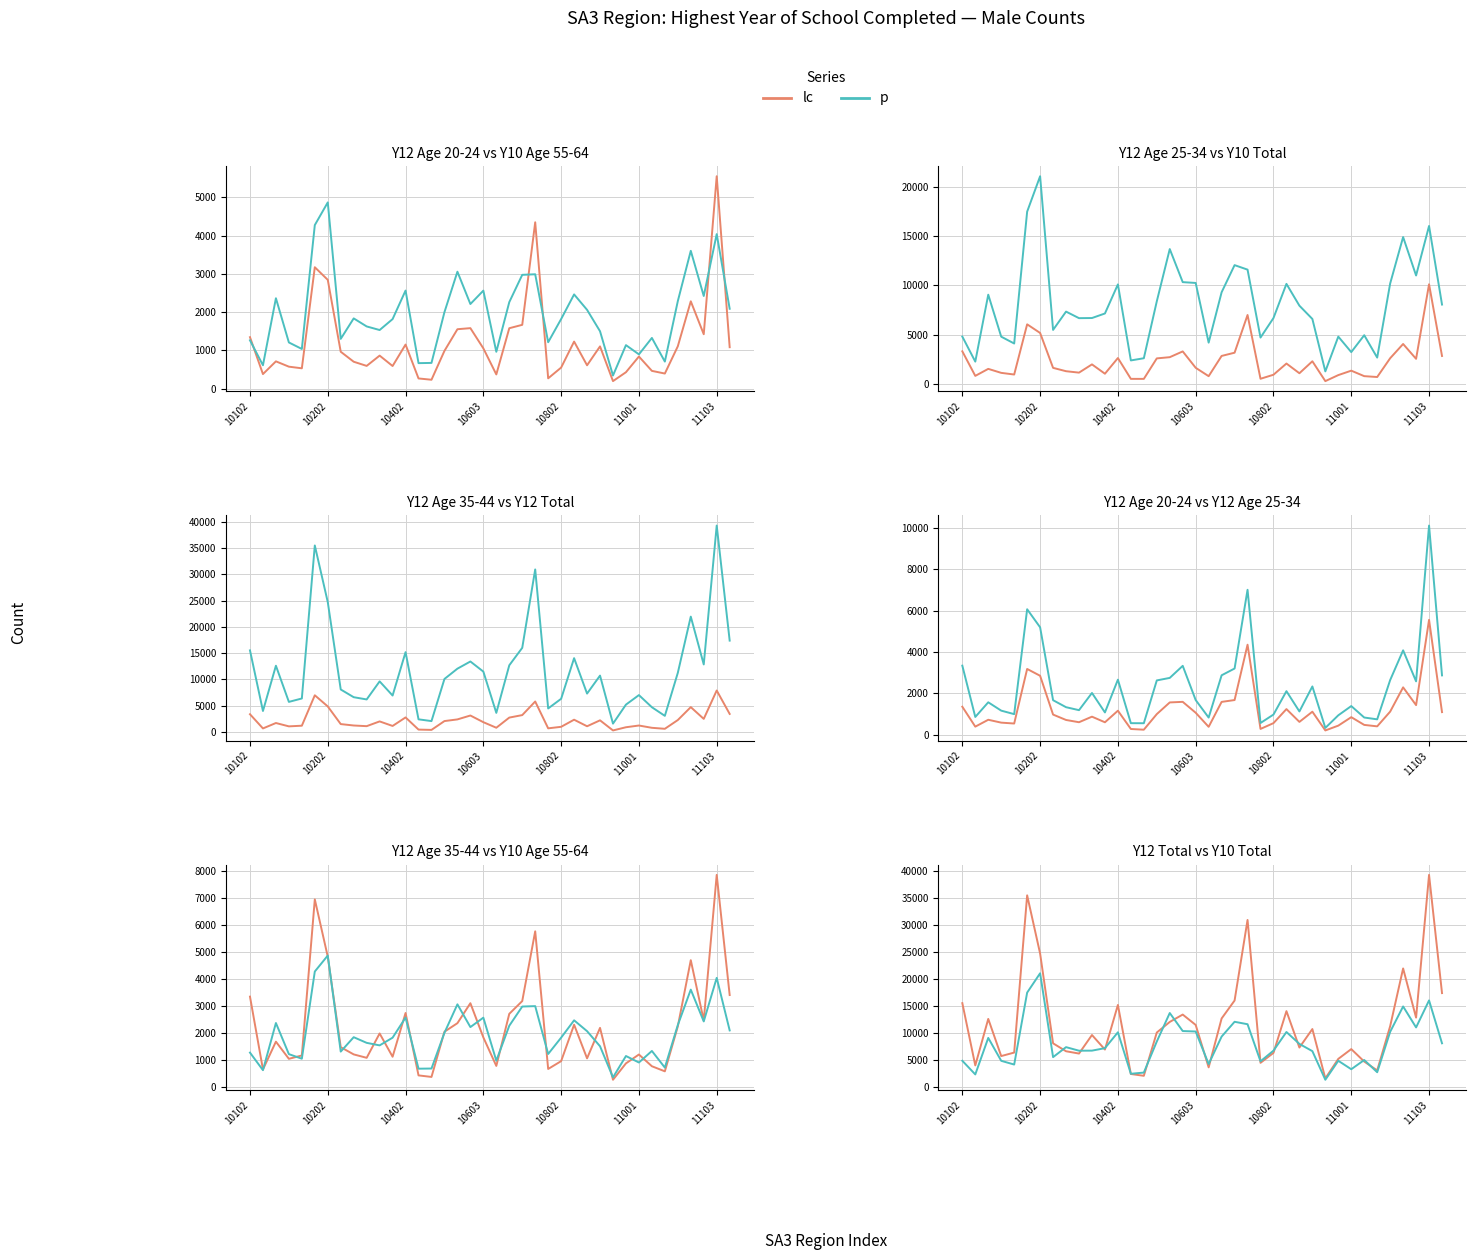

Reading right to left, list all the values displayed in this chart.

M_Y12e_20_24: 1085	5555	1424	2285	1109	396	466	841	431	198	1106	612	1232	552	271	4351	1670	1581	373	1055	1583	1555	989	234	268	1154	593	865	596	705	966	2846	3176	533	576	715	382	1347
M_Y10e_55_64: 2090	4042	2424	3605	2290	709	1327	898	1139	345	1502	2062	2465	1821	1215	2992	2977	2263	965	2564	2214	3059	2002	674	668	2566	1820	1534	1628	1838	1303	4871	4278	1039	1209	2365	613	1265
M_Y12e_25_34: 2864	10122	2576	4078	2637	736	824	1379	931	321	2329	1118	2100	967	558	7012	3197	2869	821	1670	3327	2743	2621	547	550	2657	1070	2014	1180	1324	1663	5194	6068	988	1157	1561	851	3336
M_Y10e_Tot: 8067	16020	11010	14898	10197	2701	4967	3257	4824	1306	6610	7954	10161	6704	4728	11602	12057	9312	4214	10254	10337	13682	8395	2636	2415	10108	7165	6705	6692	7355	5502	21051	17466	4127	4818	9067	2295	4827
M_Y12e_35_44: 3404	7868	2458	4699	2239	570	759	1195	866	257	2184	1052	2302	949	658	5772	3180	2706	771	1831	3101	2359	2042	362	419	2737	1112	1977	1072	1199	1467	4830	6958	1159	1035	1672	640	3345
M_Y12e_Tot: 17373	39297	12829	21946	11236	3036	4680	6991	5177	1554	10709	7279	14031	6288	4447	30941	15998	12670	3605	11469	13395	12028	10064	2039	2373	15177	6907	9605	6164	6591	8061	24710	35507	6347	5698	12587	3963	15511